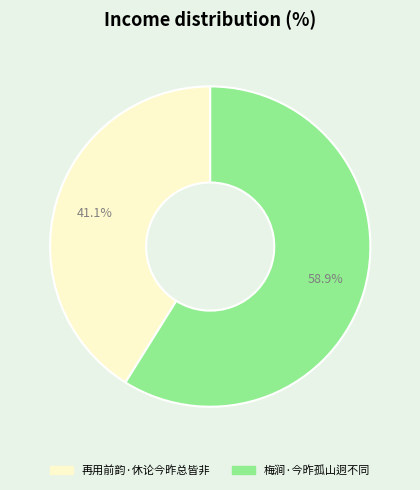

To the nearest percent, what portion does 再用前韵·休论今昨总皆非 represent?

41%